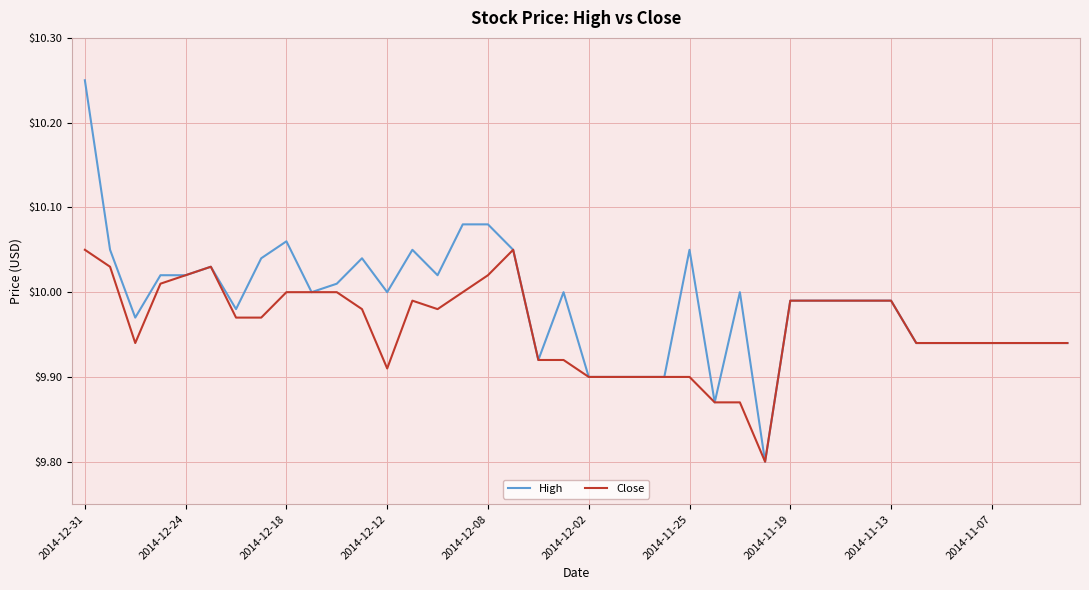

Which series has the largest total across all categories?

High